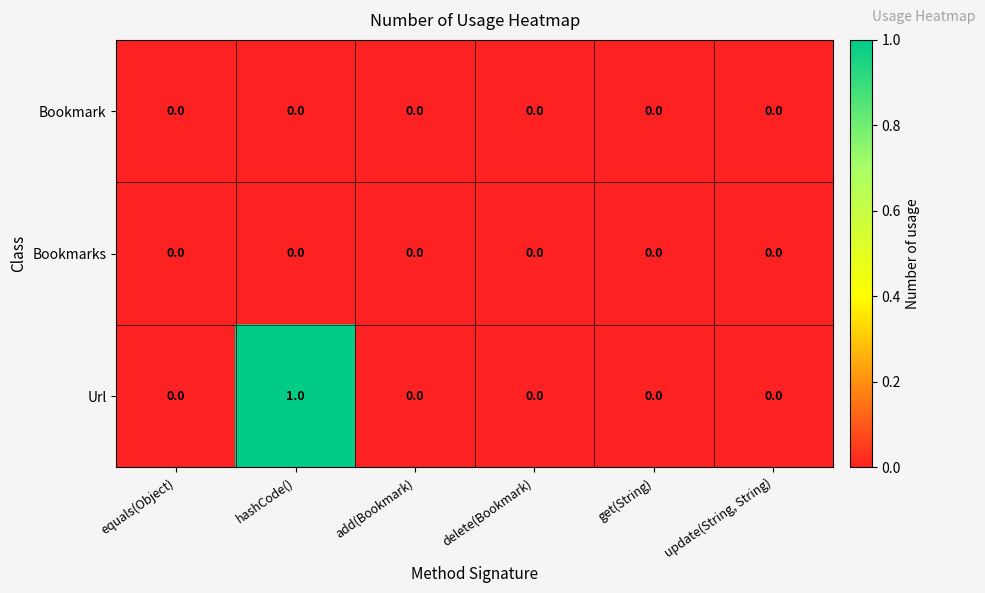

Which series has the largest range (max minus min)?

Url